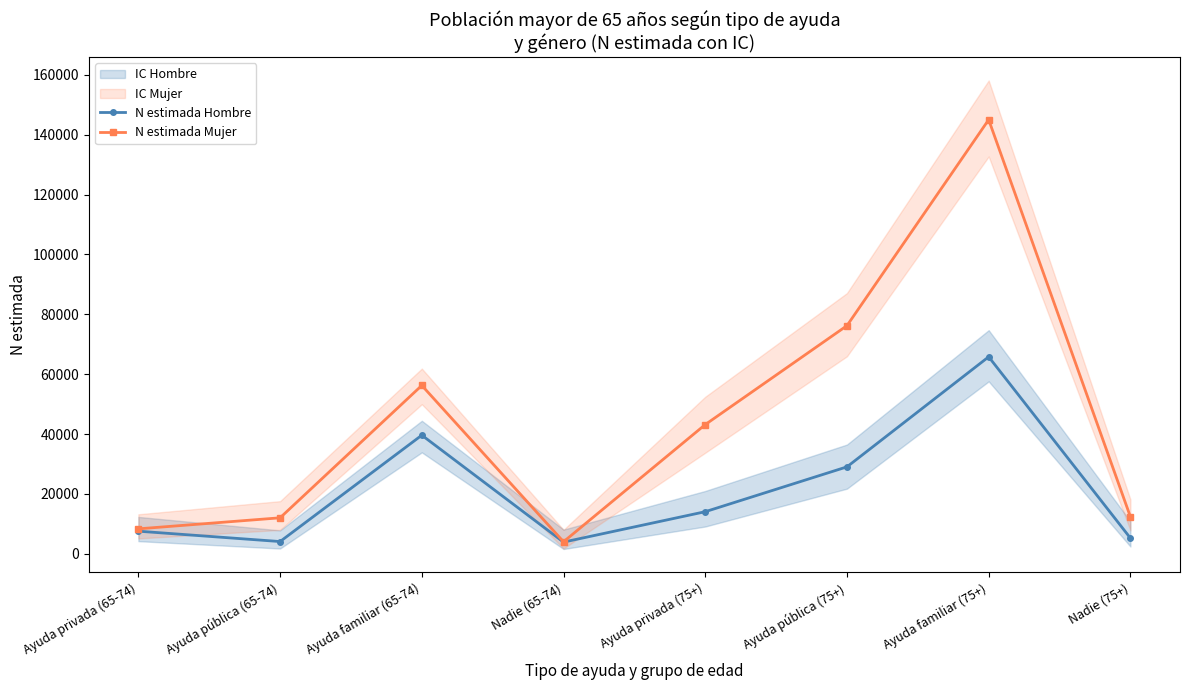

Reading left to right, what are all the values shown in this chart?

N estimada Hombre: 7525	4061	39600	3876	14038	29021	65791	5209
N estimada Mujer: 8306	11997	56229	3986	43147	76203	145028	12346